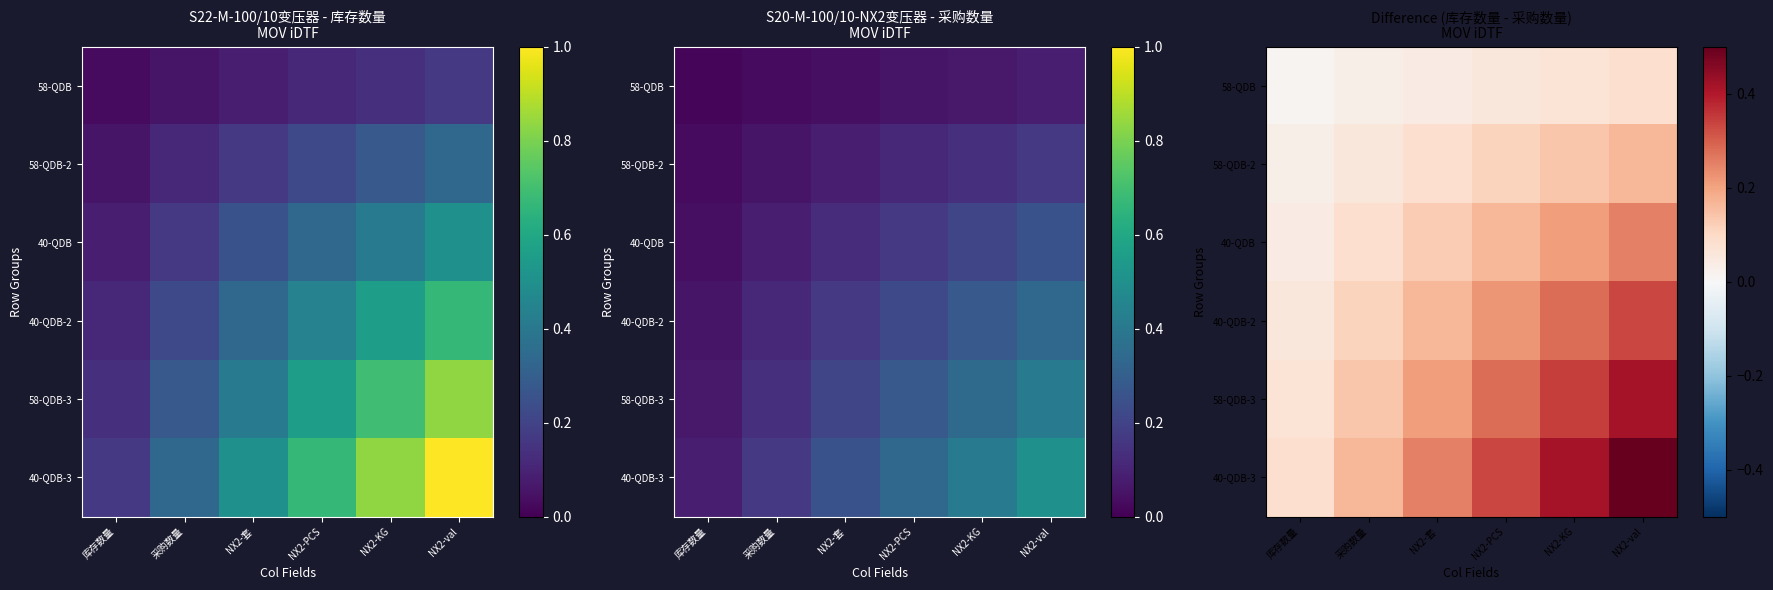

At which category is the sum across all series the highest?

NX2-val